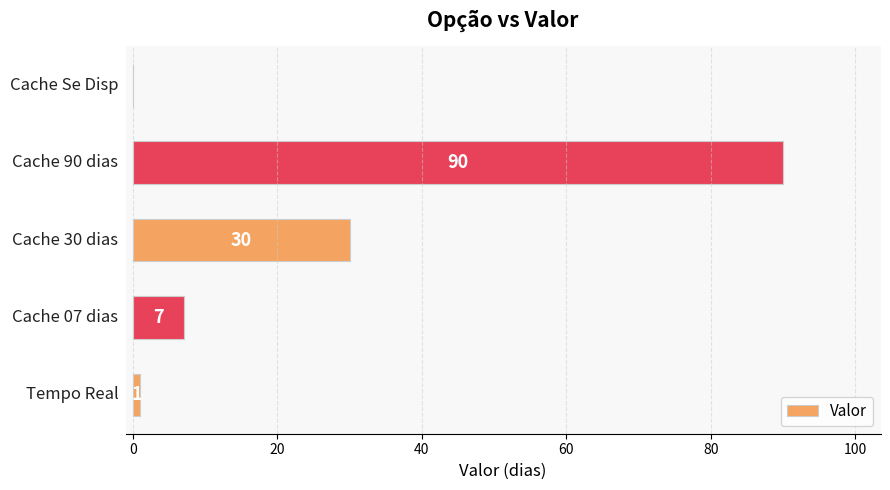

What is the sum of all values?

128